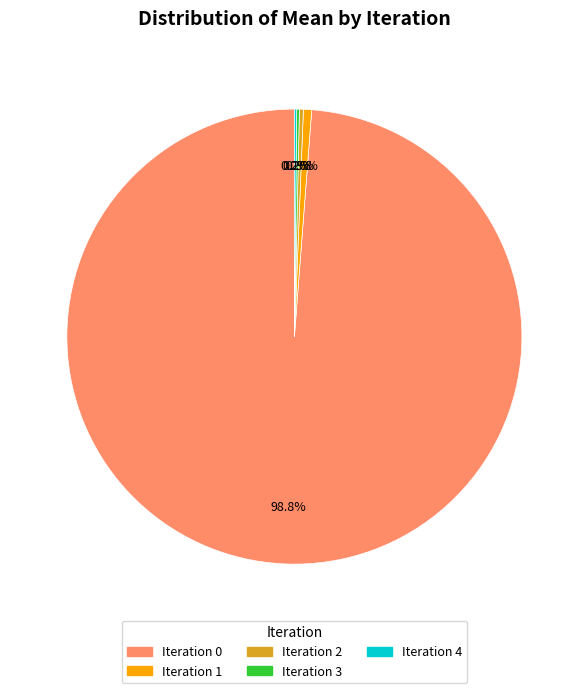

Which slice is the largest?

Iteration 0